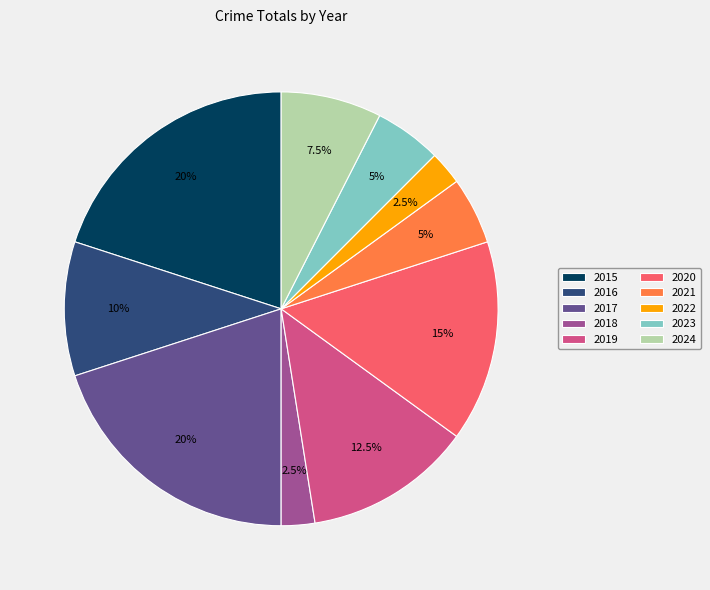

Is 2023 the majority of the pie?

No